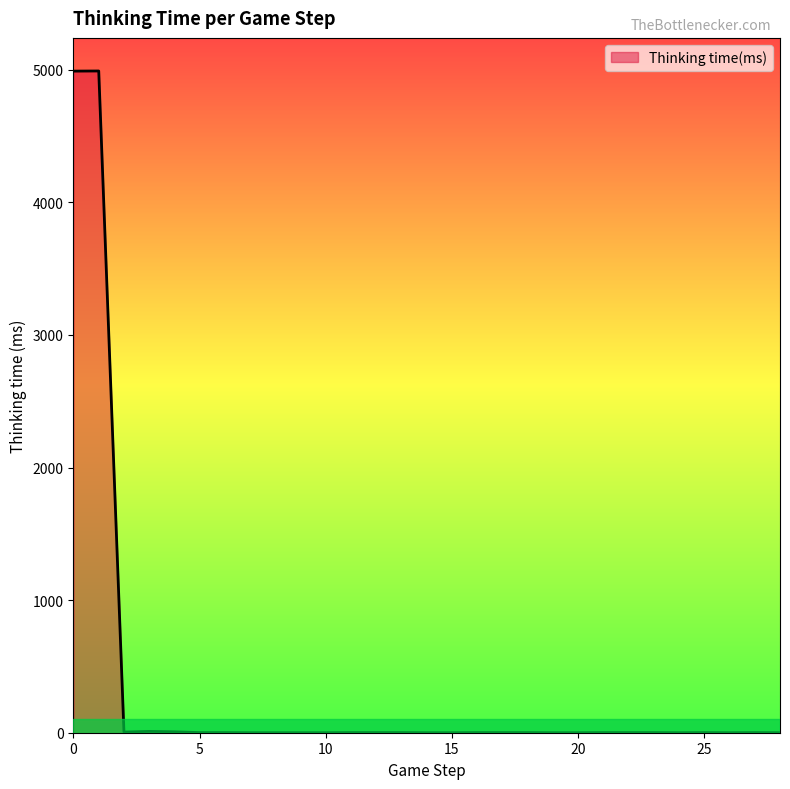

What is the maximum value shown in the chart?

4991